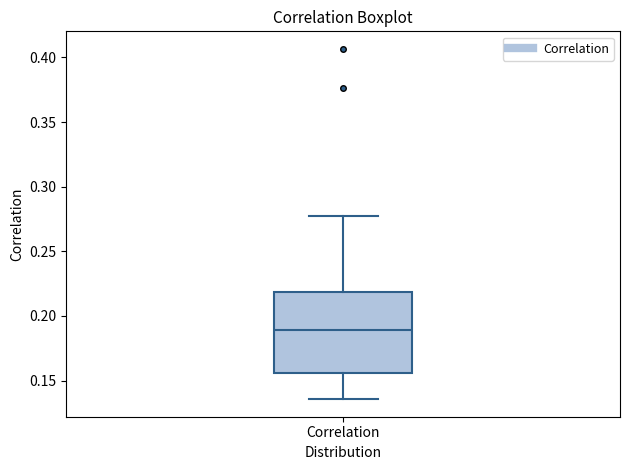

Transcribe this box plot: give where the median line is, the range the box spans, and where the two whiskers end, as read against the y-axis. The values are not printed on the chart, so give them approximately, as read against the axis.

median 0.190, box 0.155 to 0.220, whiskers 0.135 to 0.280